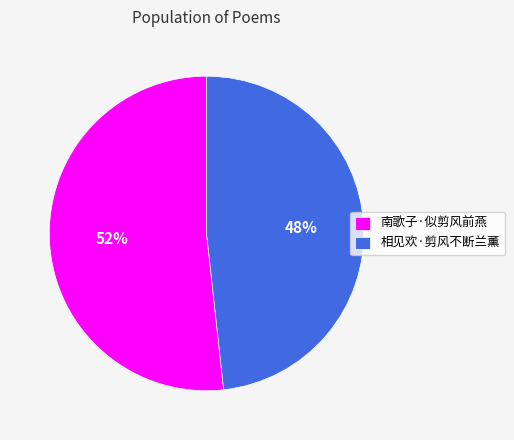

Combined, do 南歌子·似剪风前燕 and 相见欢·剪风不断兰薰 account for over 50%?

Yes